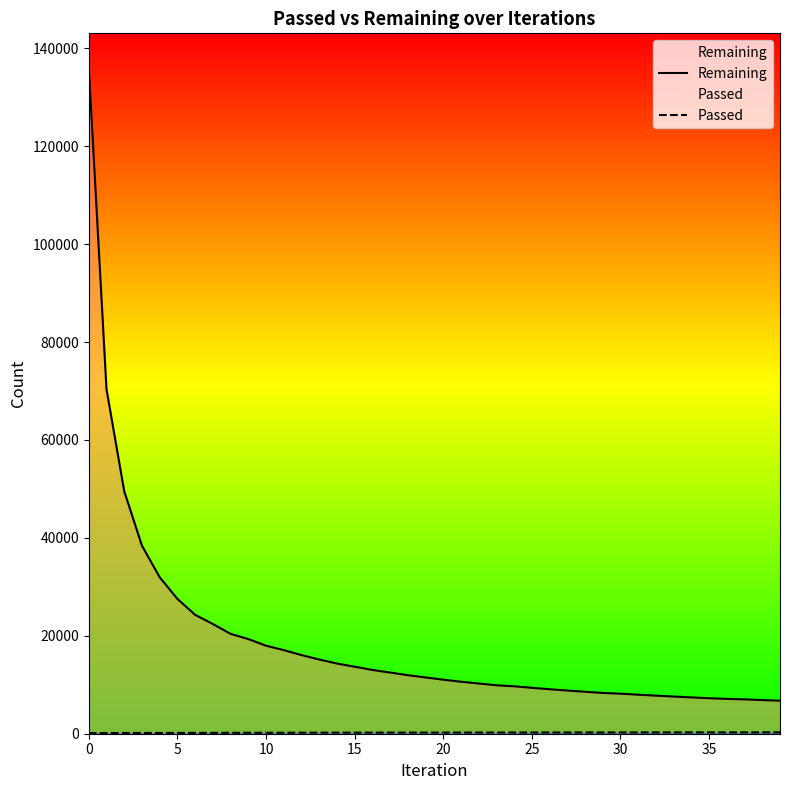

Does the chart have visible grid lines?

No